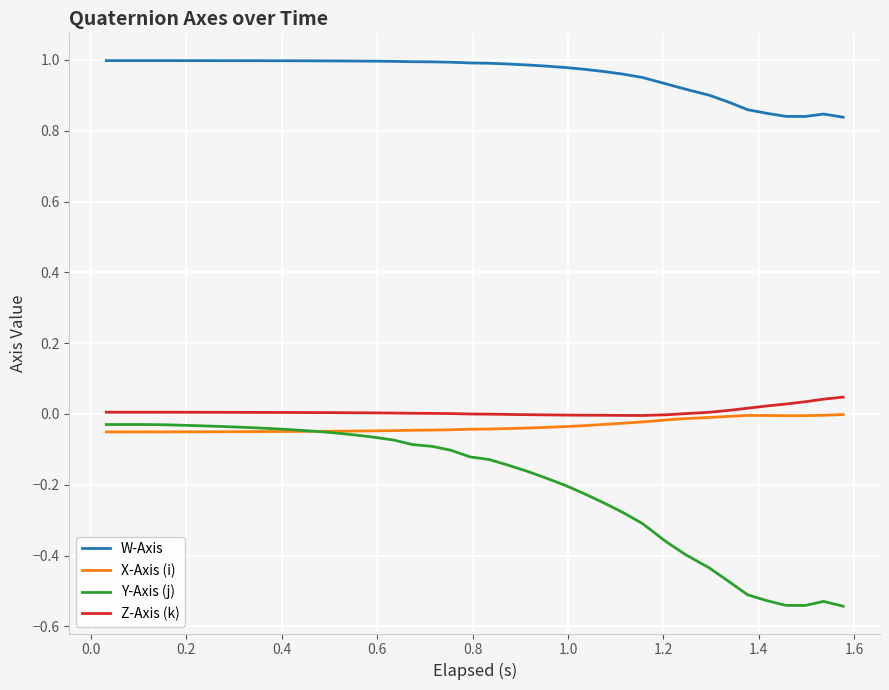

What is the sum of all X-Axis (i) values?

-1.3